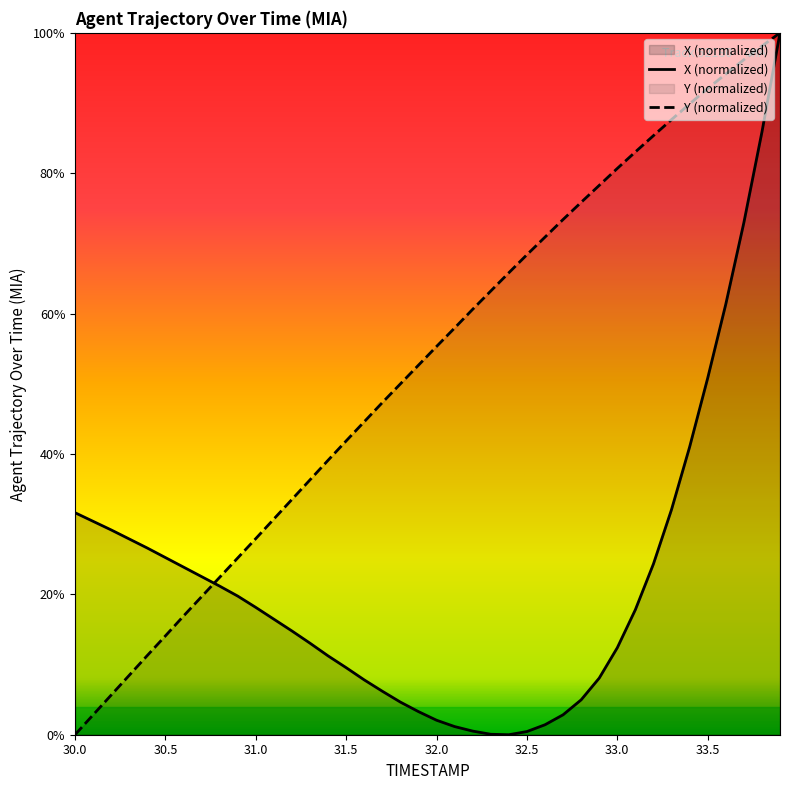

How many values in the X series are below 17?

20